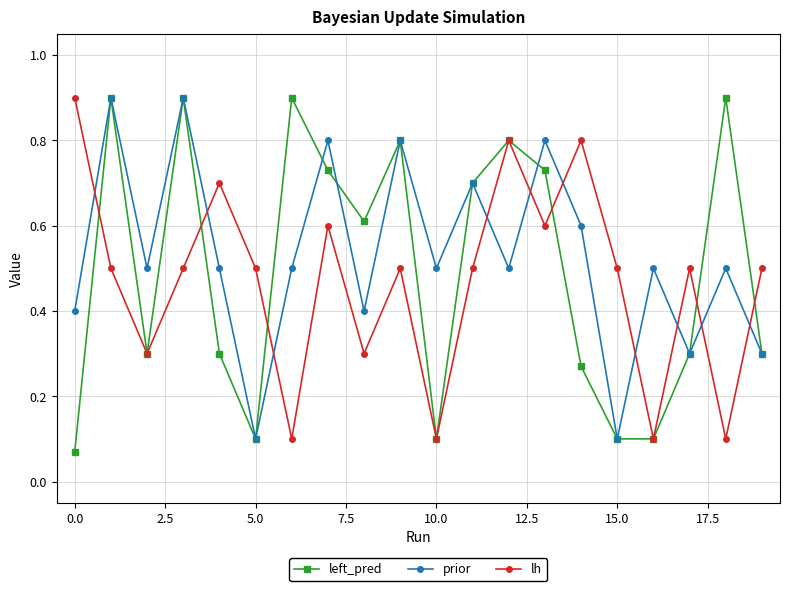

How many distinct data groups are displayed?

3